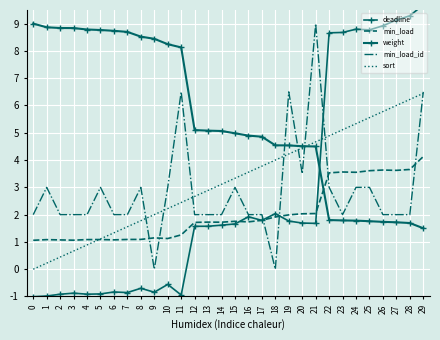

Reading right to left, list all the values displayed in this chart.

deadline: 29=9.7	28=9.3	27=9.1	26=8.9	25=8.8	24=8.8	23=8.7	22=8.7	21=1.7	20=1.7	19=1.8	18=2.0	17=1.8	16=1.9	15=1.7	14=1.6	13=1.6	12=1.6	11=-0.9	10=-0.6	9=-0.8	8=-0.7	7=-0.9	6=-0.8	5=-0.9	4=-0.9	3=-0.9	2=-0.9	1=-1.0	0=-1.0
min_load: 29=4.1	28=3.7	27=3.6	26=3.6	25=3.6	24=3.6	23=3.6	22=3.5	21=2.0	20=2.0	19=2.0	18=1.9	17=1.8	16=1.7	15=1.8	14=1.7	13=1.7	12=1.7	11=1.3	10=1.1	9=1.1	8=1.1	7=1.1	6=1.1	5=1.1	4=1.1	3=1.1	2=1.1	1=1.1	0=1.1
weight: 29=1.5	28=1.7	27=1.7	26=1.7	25=1.8	24=1.8	23=1.8	22=1.8	21=4.5	20=4.5	19=4.5	18=4.5	17=4.9	16=4.9	15=5.0	14=5.1	13=5.1	12=5.1	11=8.1	10=8.2	9=8.4	8=8.5	7=8.7	6=8.7	5=8.8	4=8.8	3=8.8	2=8.8	1=8.9	0=9.0
min_load_id: 29=6.5	28=2.0	27=2.0	26=2.0	25=3.0	24=3.0	23=2.0	22=3.0	21=9.0	20=3.5	19=6.5	18=0.0	17=2.0	16=2.0	15=3.0	14=2.0	13=2.0	12=2.0	11=6.5	10=3.0	9=0.0	8=3.0	7=2.0	6=2.0	5=3.0	4=2.0	3=2.0	2=2.0	1=3.0	0=2.0
sort: 29=6.4	28=6.2	27=6.0	26=5.8	25=5.6	24=5.3	23=5.1	22=4.9	21=4.7	20=4.4	19=4.2	18=4.0	17=3.8	16=3.6	15=3.3	14=3.1	13=2.9	12=2.7	11=2.4	10=2.2	9=2.0	8=1.8	7=1.6	6=1.3	5=1.1	4=0.9	3=0.7	2=0.4	1=0.2	0=0.0